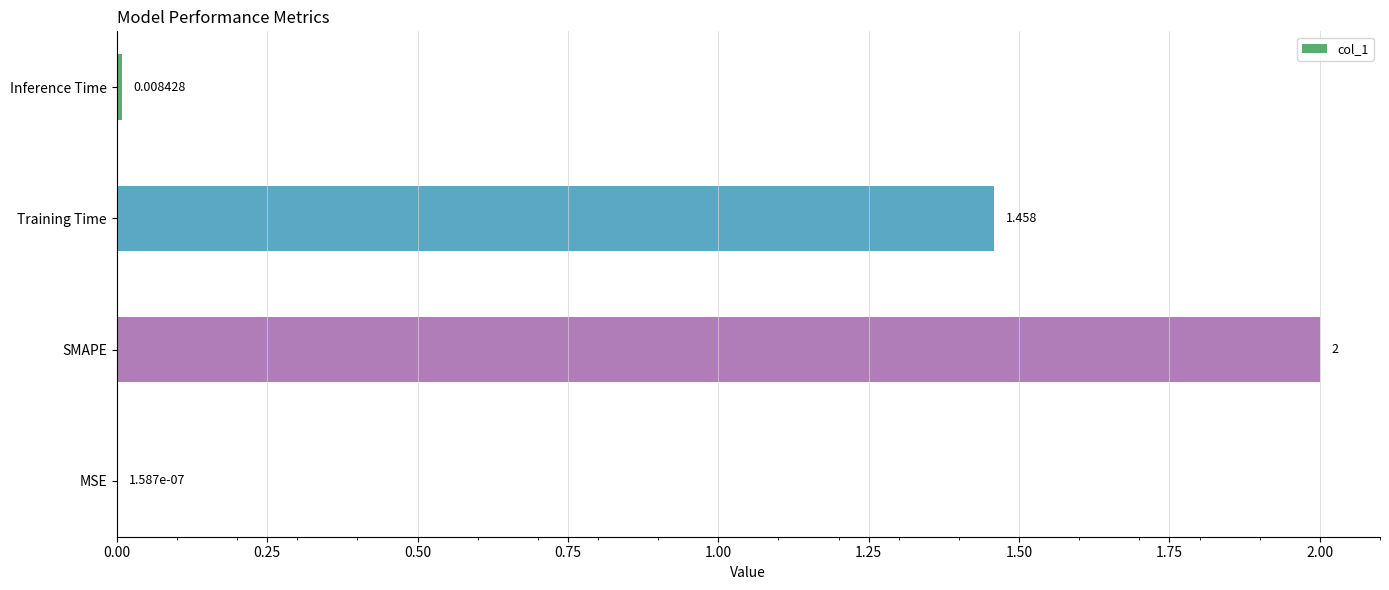

How many values exceed 1?

2